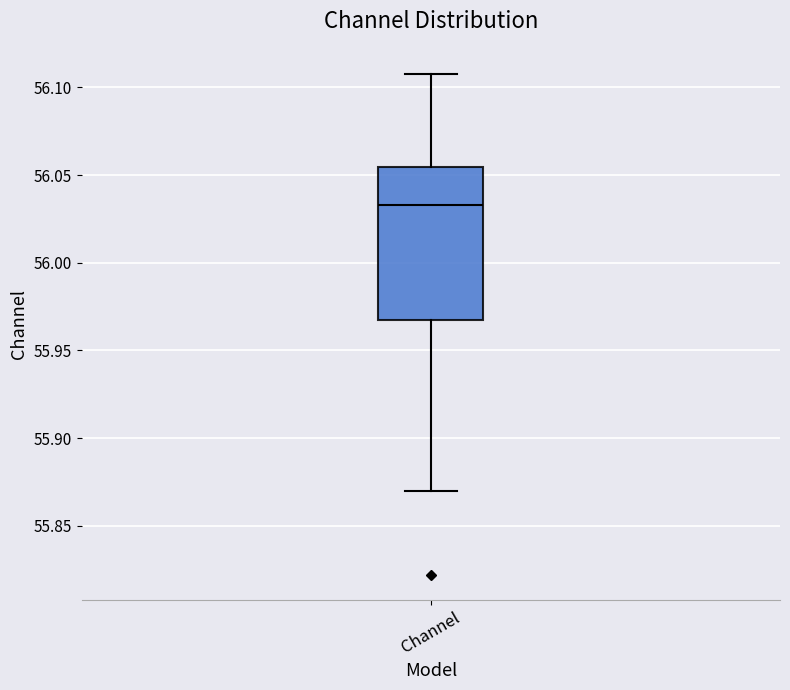

Where is the upper edge of the box for Channel on the y-axis? The values are not printed on the chart, so give them approximately, as read against the axis.

56.055